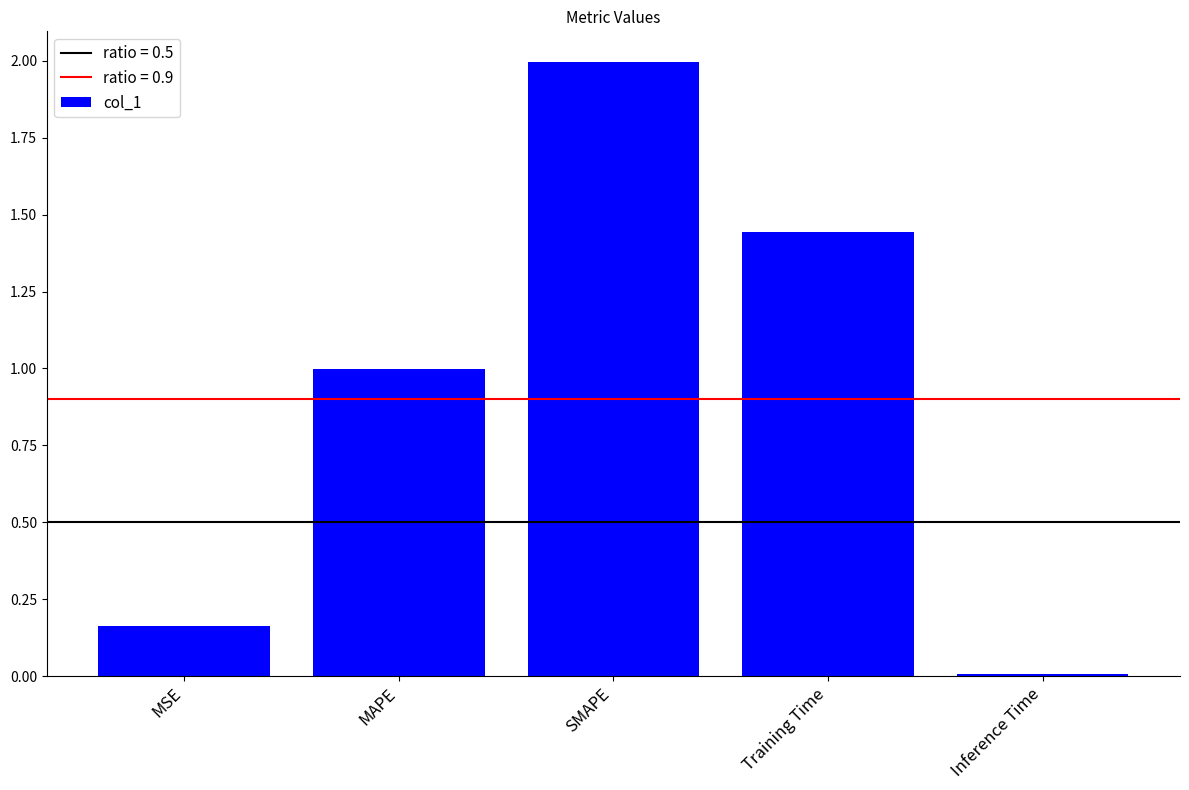

What is the change in value from MSE to Training Time?

+1.3